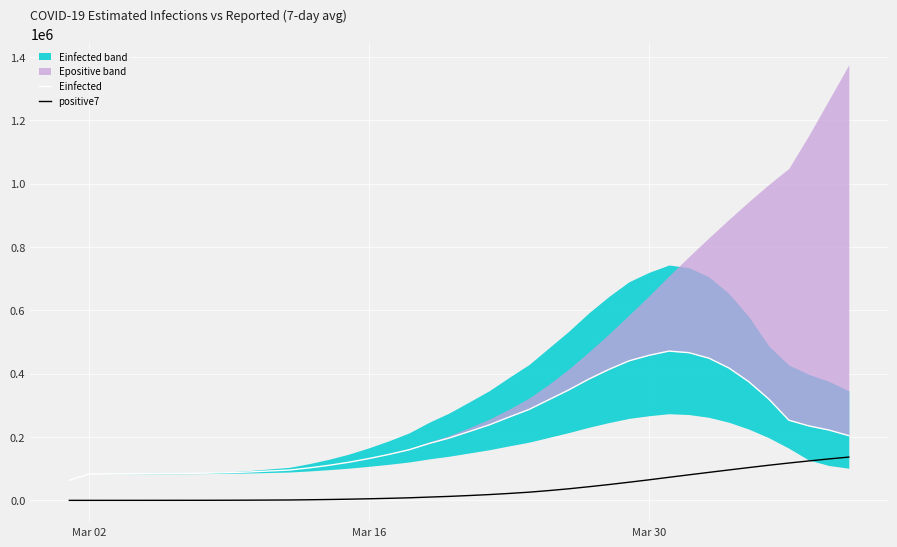

True or false: Einfected and positive7 intersect in this chart.

False